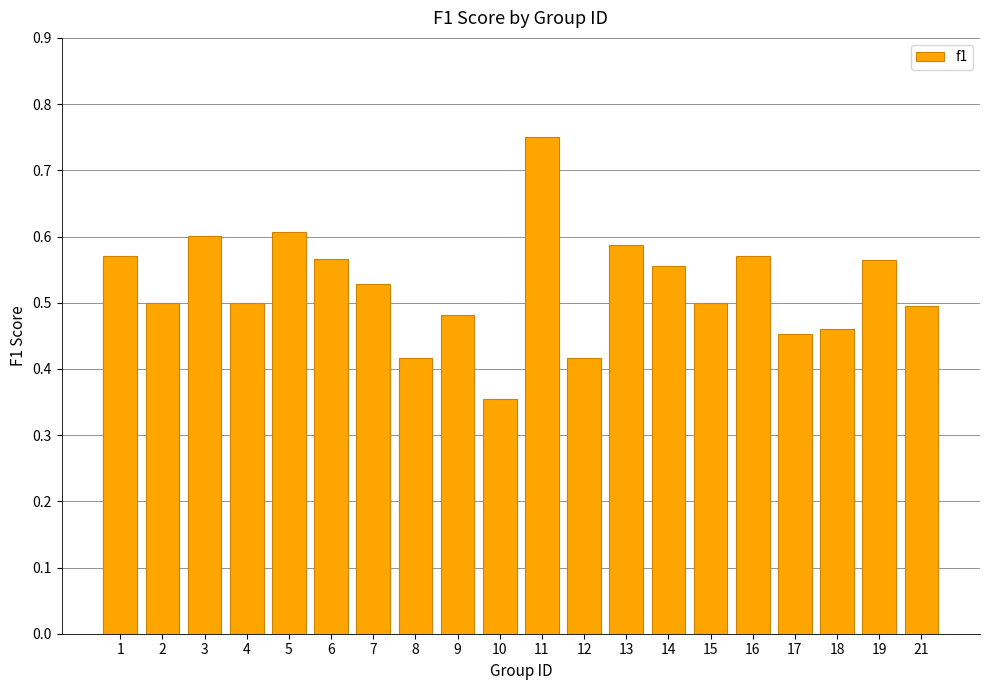

Where is the data nearest to the value 0?

10